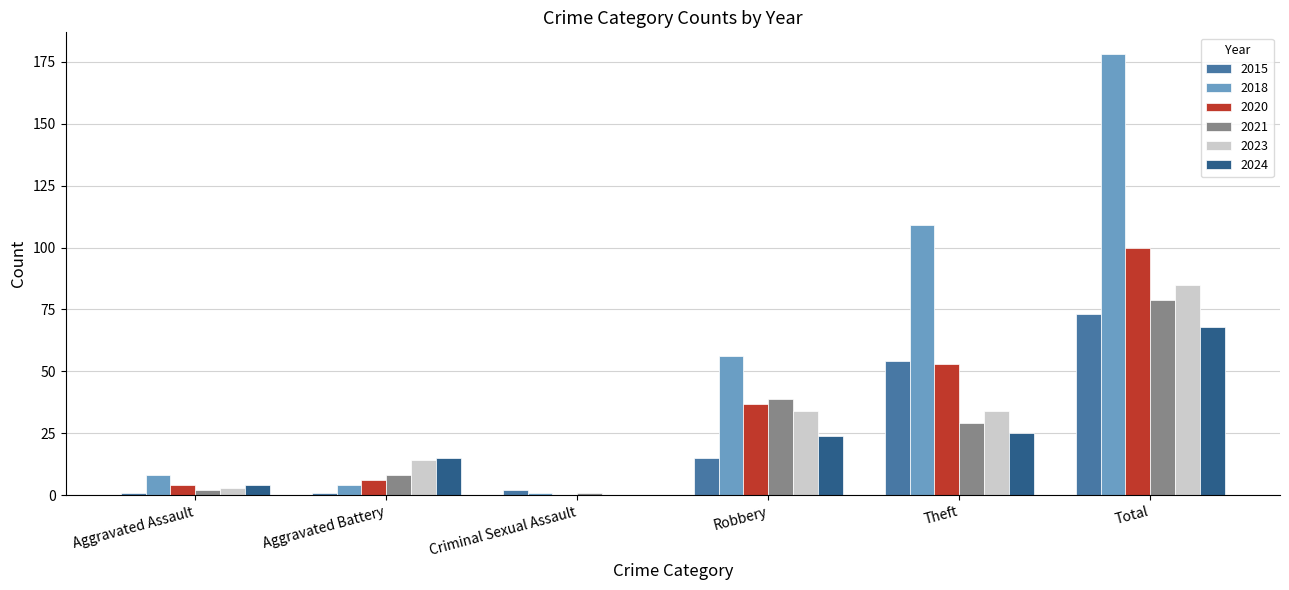

What is the difference between the 2015 values at Robbery and Theft?

39